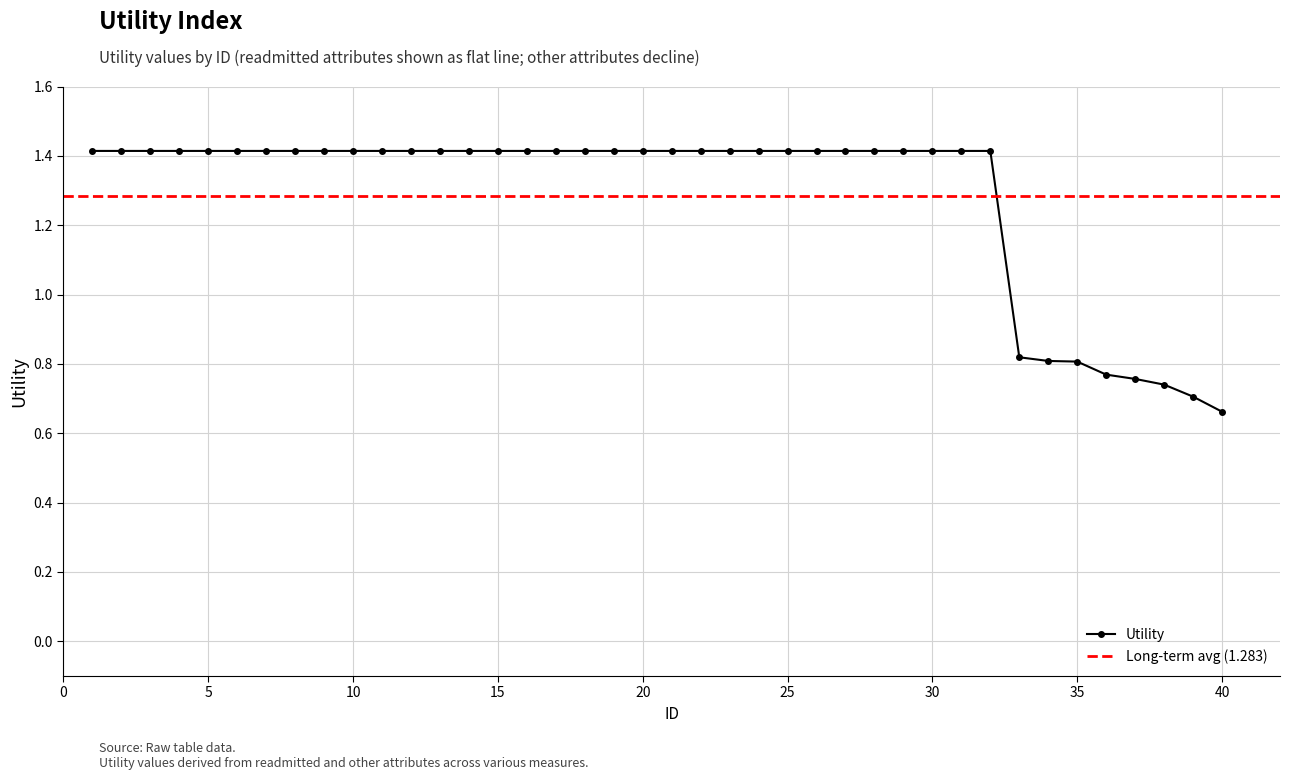

List the labels in order of value, smallest first.

40, 39, 38, 37, 36, 35, 34, 33, 1, 2, 3, 4, 5, 6, 7, 8, 9, 10, 11, 12, 13, 14, 15, 16, 17, 18, 19, 20, 21, 22, 23, 24, 25, 26, 27, 28, 29, 30, 31, 32